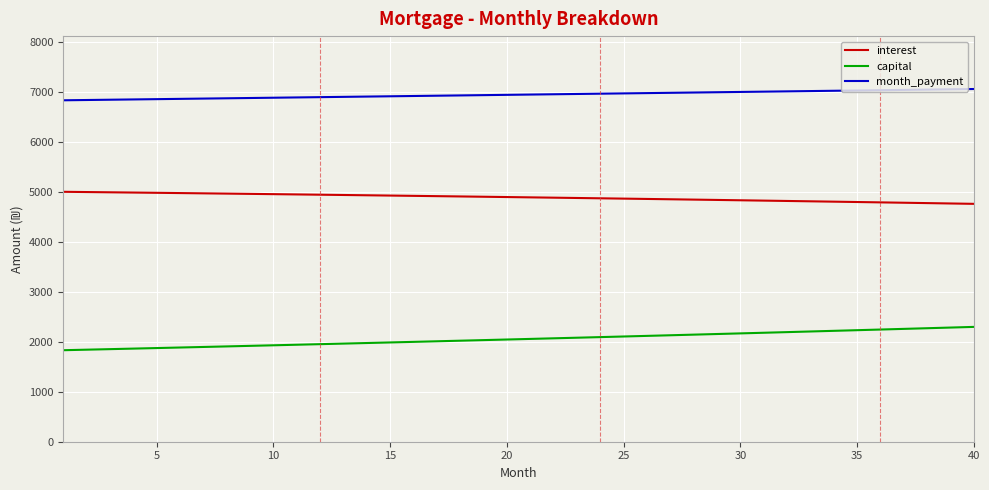

Which series has the largest total across all categories?

month_payment